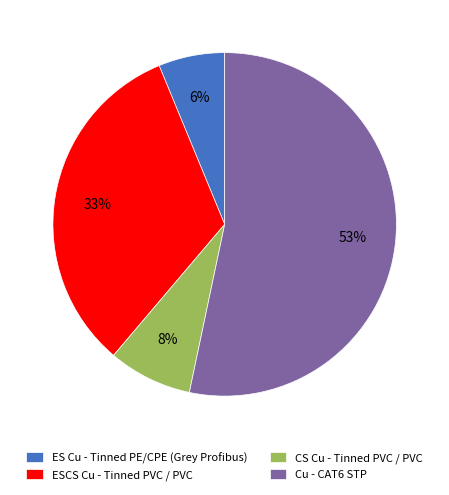

Approximately how many times larger is the value at ES Cu - Tinned PE/CPE (Grey Profibus) compared to ESCS Cu - Tinned PVC / PVC?

0.2